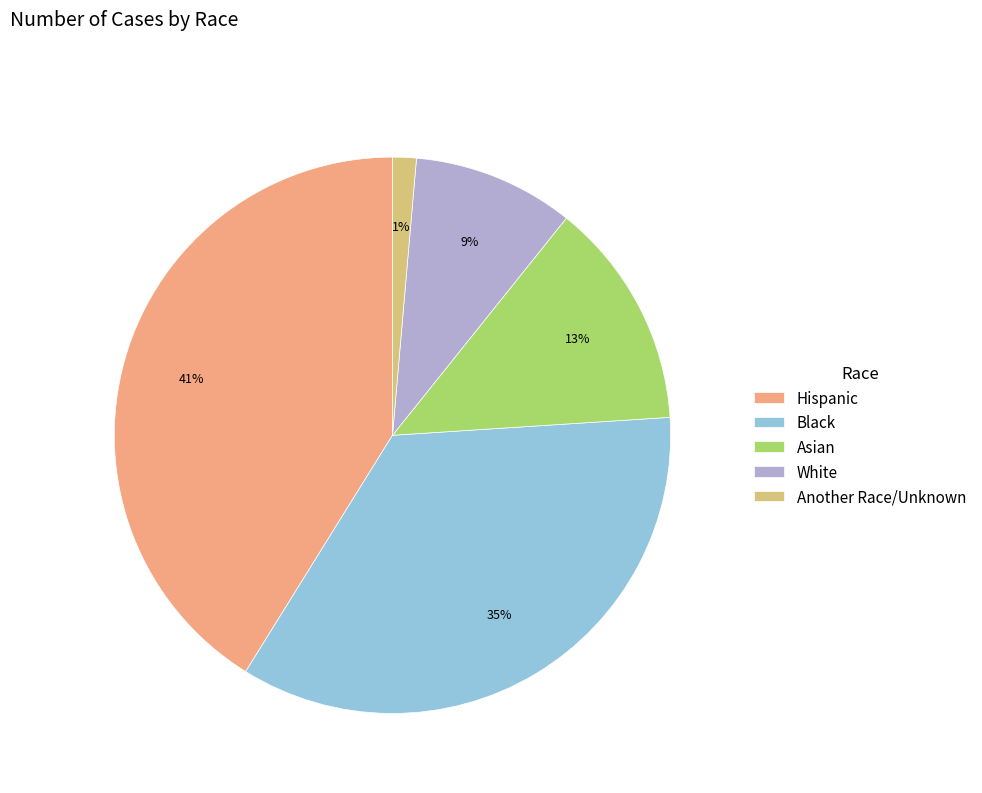

Count the number of slices in the pie.

5